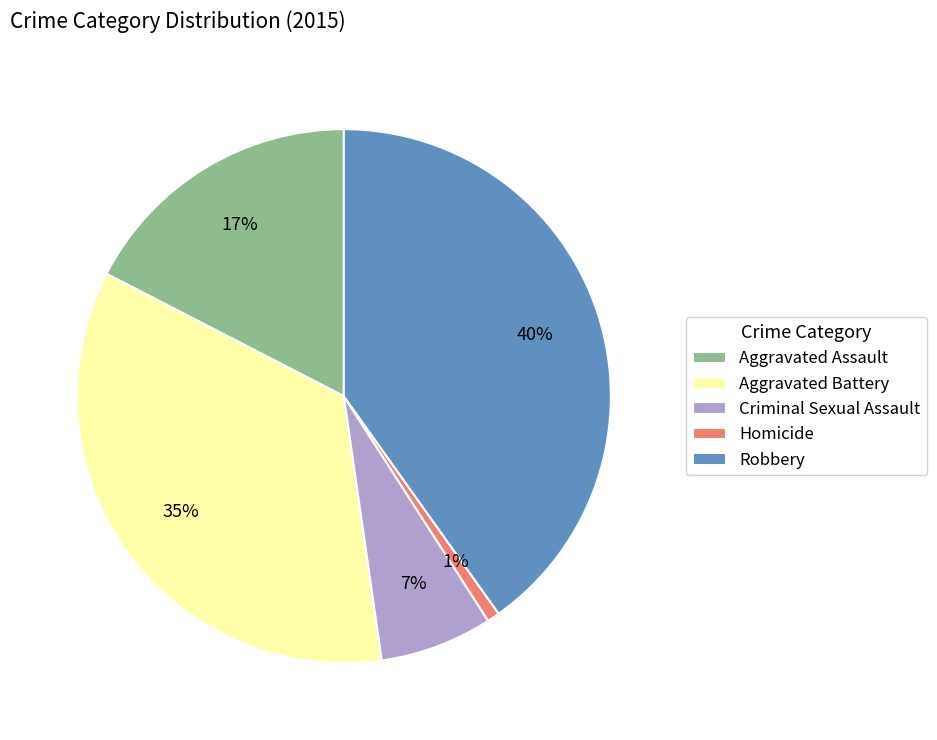

To the nearest percent, what is the difference between the largest and smallest slice percentages?

39%